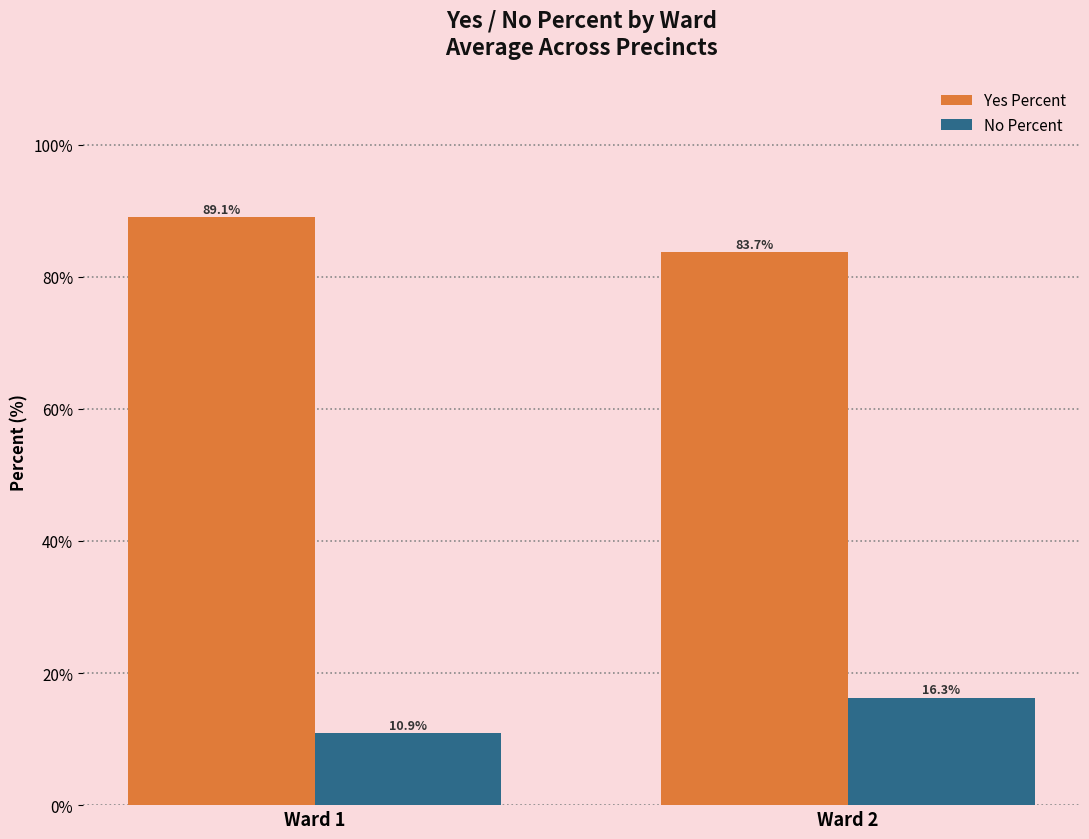

What is the minimum value shown in the chart?

10.9